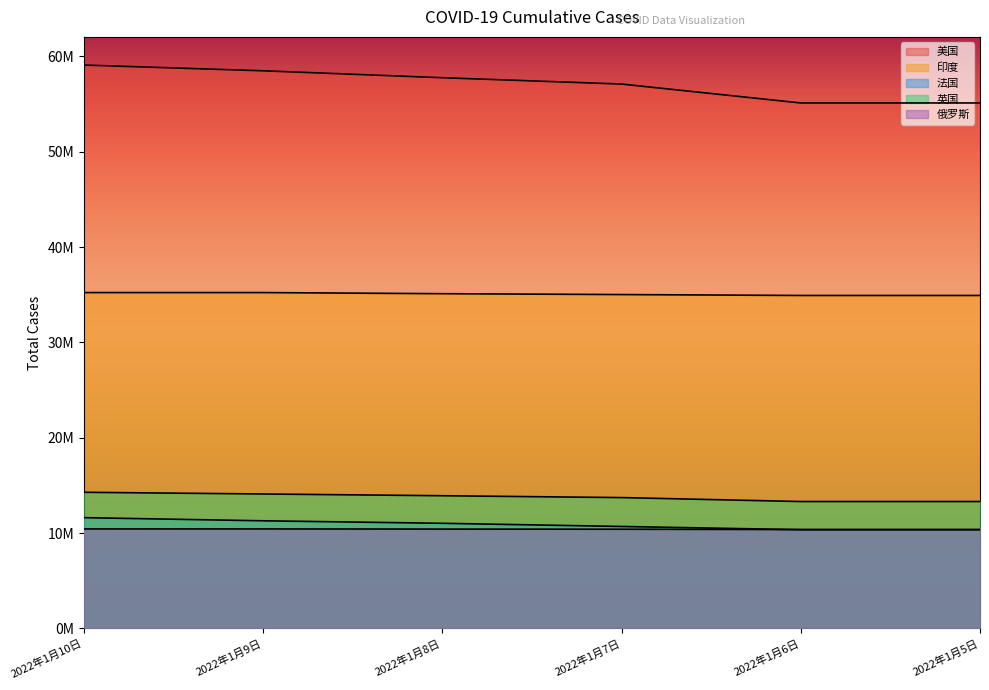

Which has a higher value, 2022年1月8日 or 2022年1月5日?

2022年1月8日